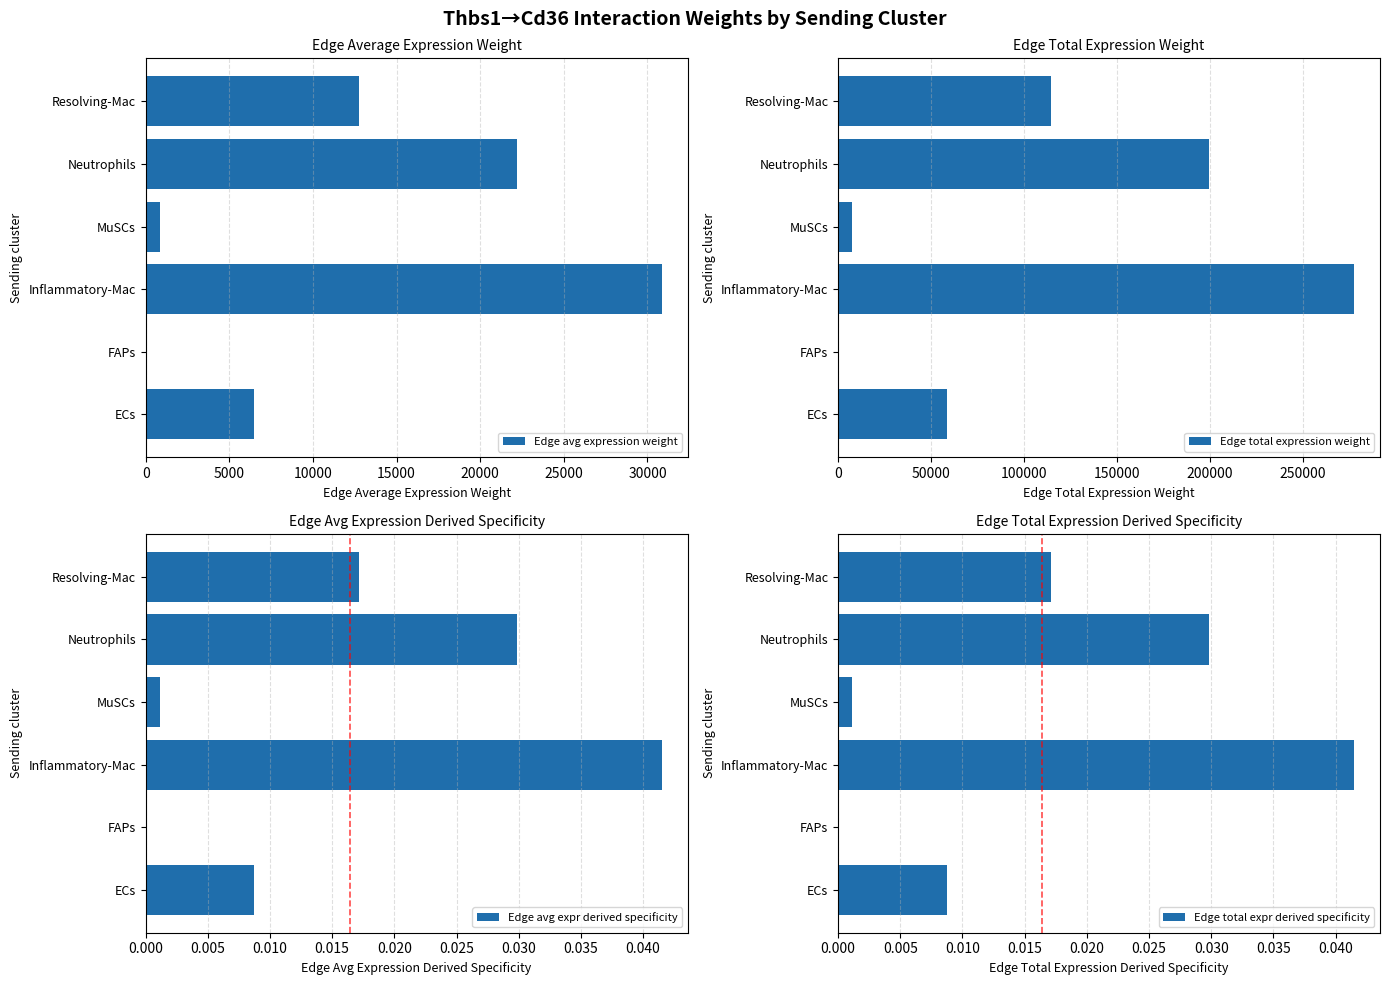

How many distinct data groups are displayed?

4